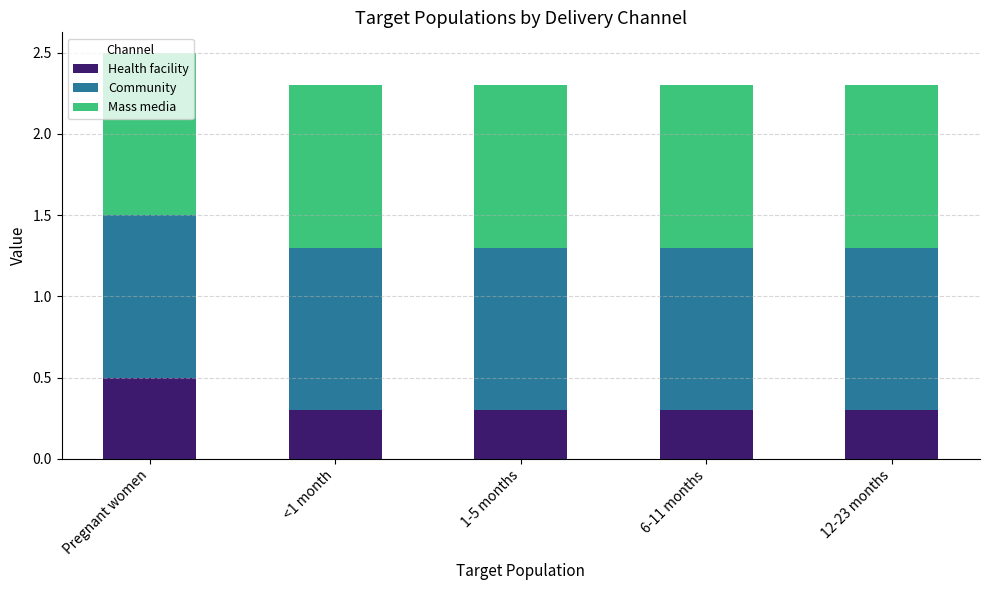

Which category has the highest value in the Health facility series?

Pregnant women